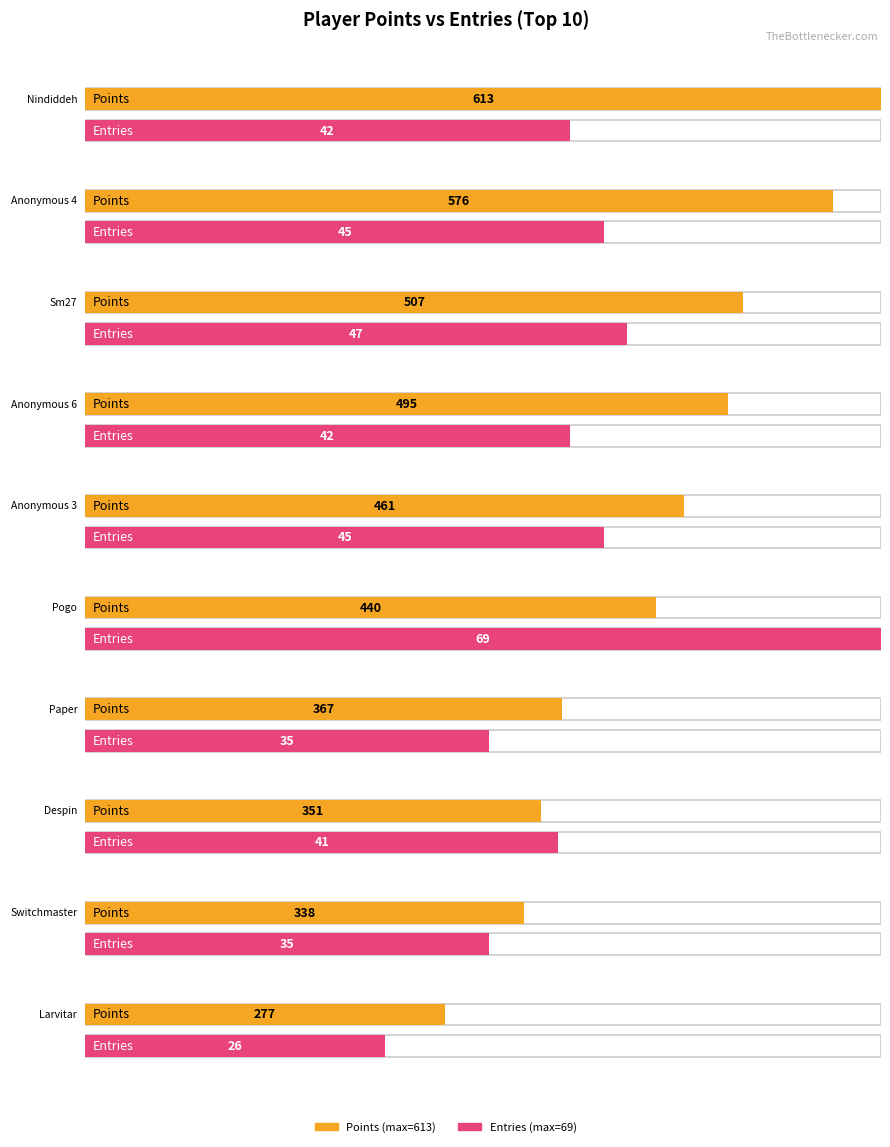

Which has a higher value, Switchmaster or Despin?

Despin